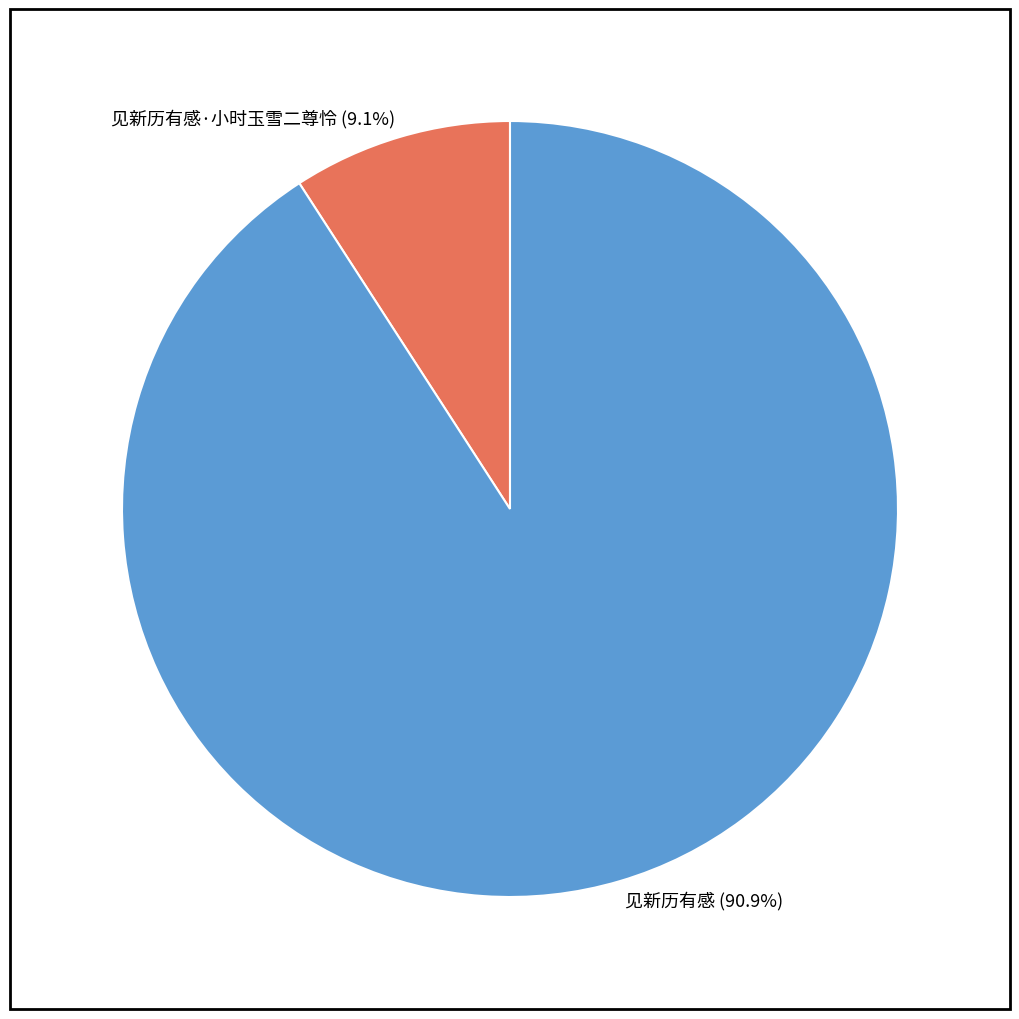

What is the smallest slice in the pie chart?

见新历有感·小时玉雪二尊怜 (9.1%)